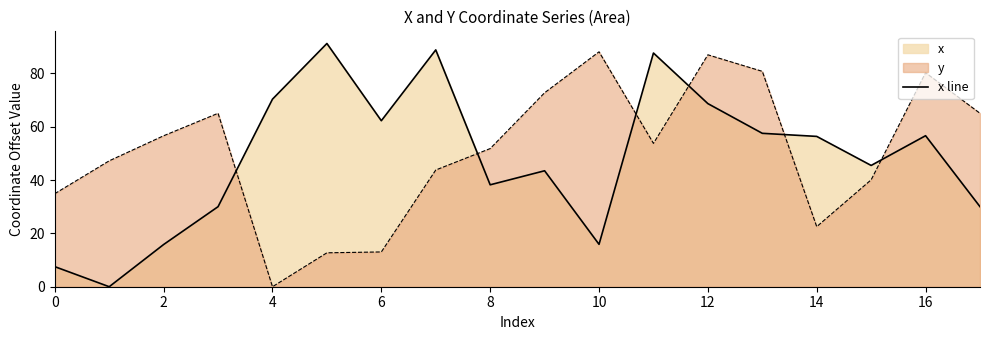

What is the difference between the second highest and second lowest values?

81.3